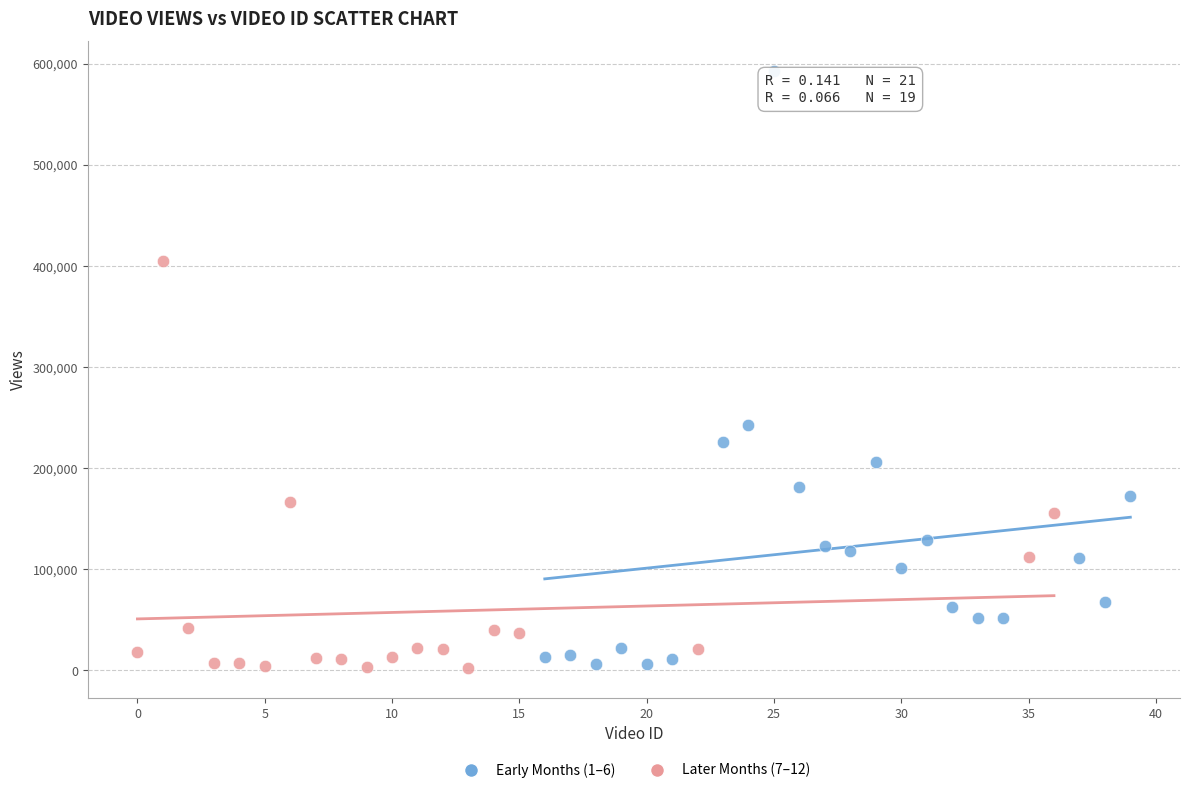

Which series has the largest Y range (max minus min)?

Early Months (1–6)